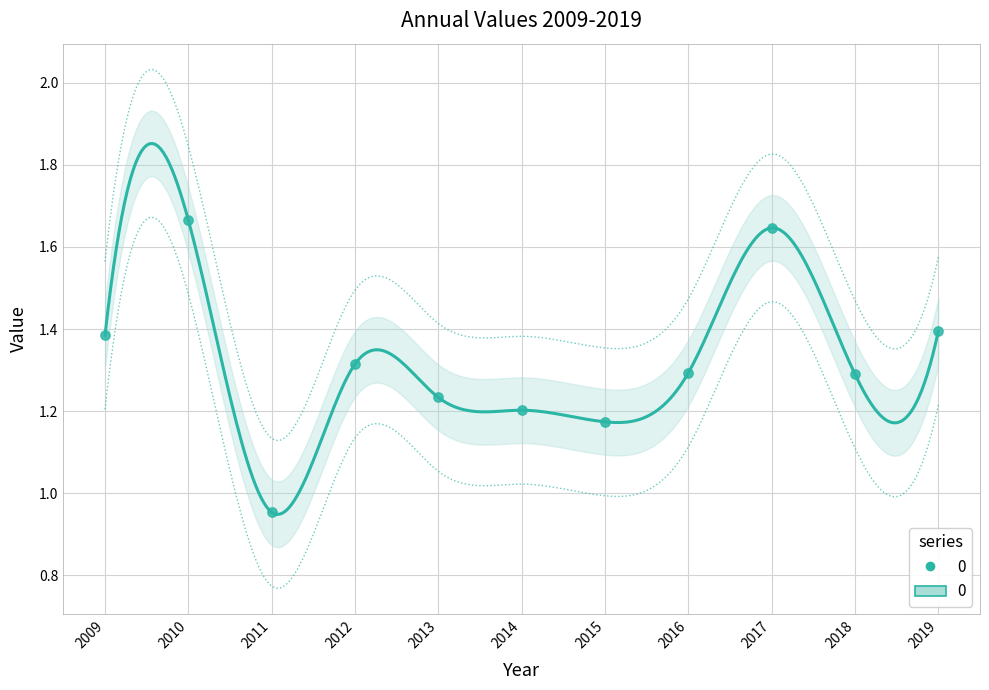

What is the change in value from 2013 to 2015?

-0.1